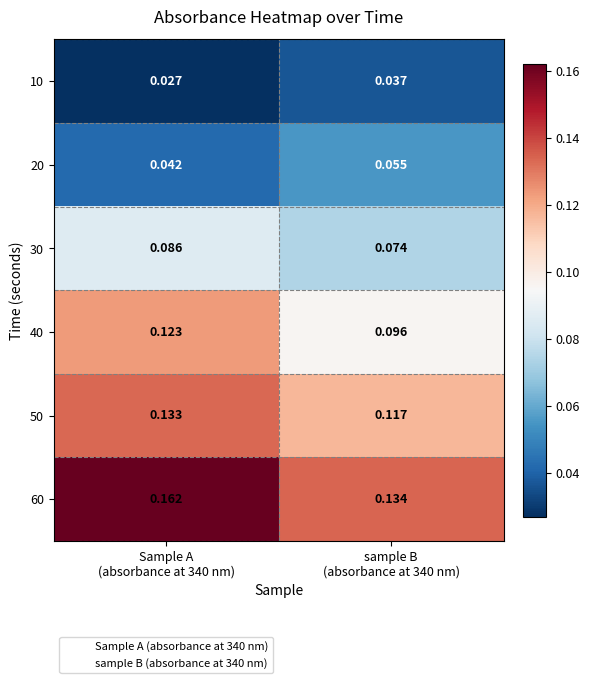

Count the number of data series in this chart.

6